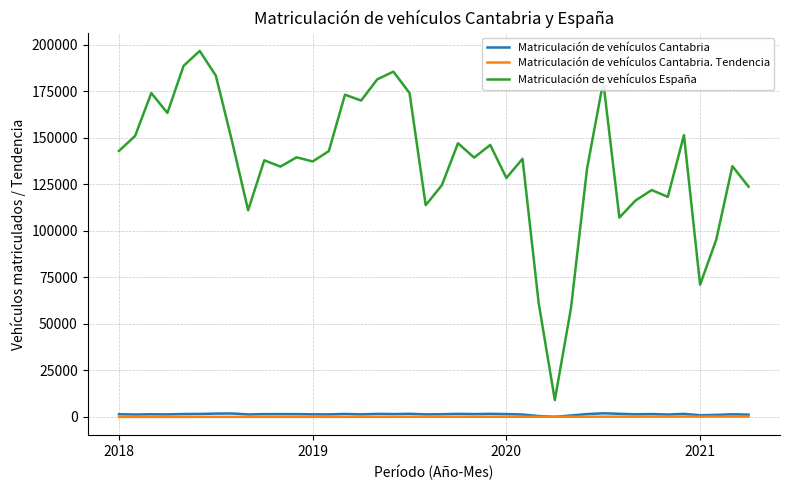

Which series has the largest total across all categories?

Matriculación de vehículos España